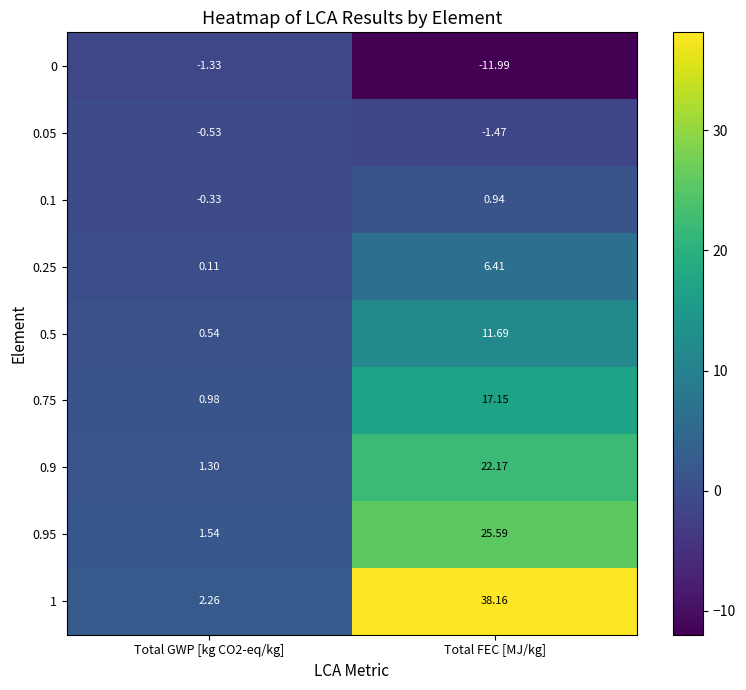

At Total GWP [kg CO2-eq/kg], list the series in order from largest to smallest.

1, 0.95, 0.9, 0.75, 0.5, 0.25, 0.1, 0.05, 0